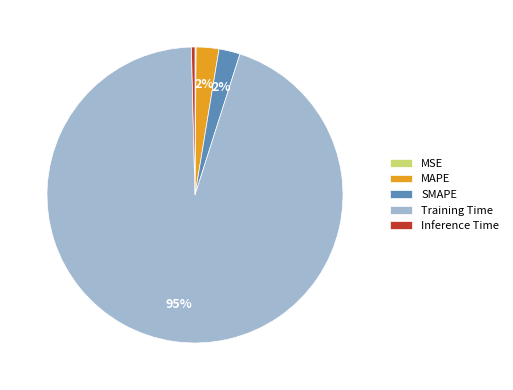

Which slice represents more than half of the pie?

Training Time